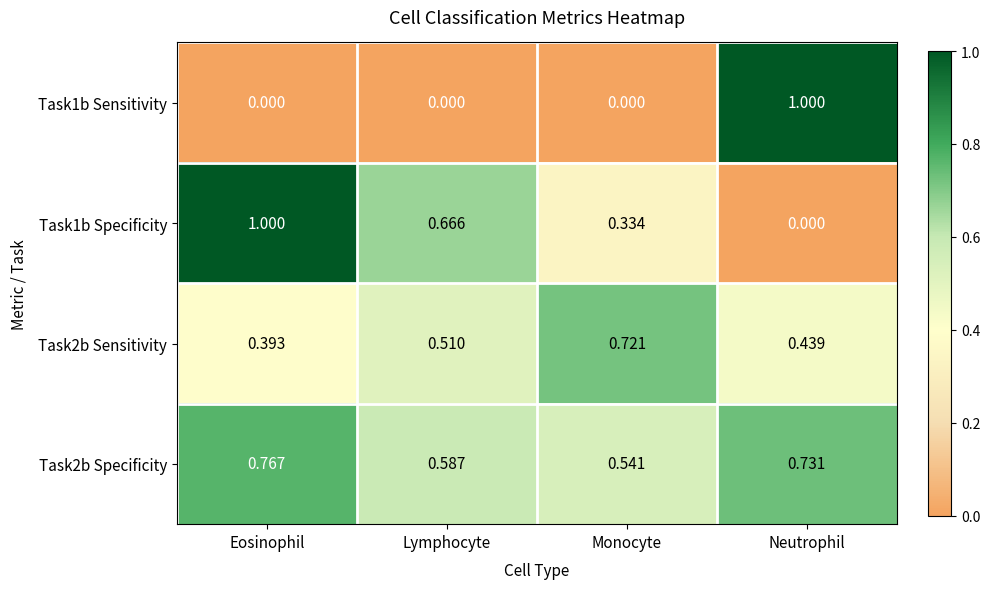

Which category has the highest value in the Task1b Sensitivity series?

Neutrophil